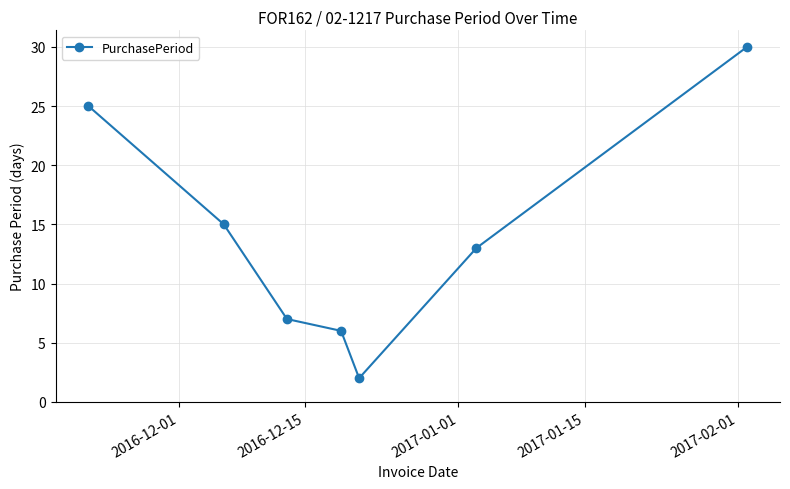

What is the difference between the second highest and second lowest values?

19